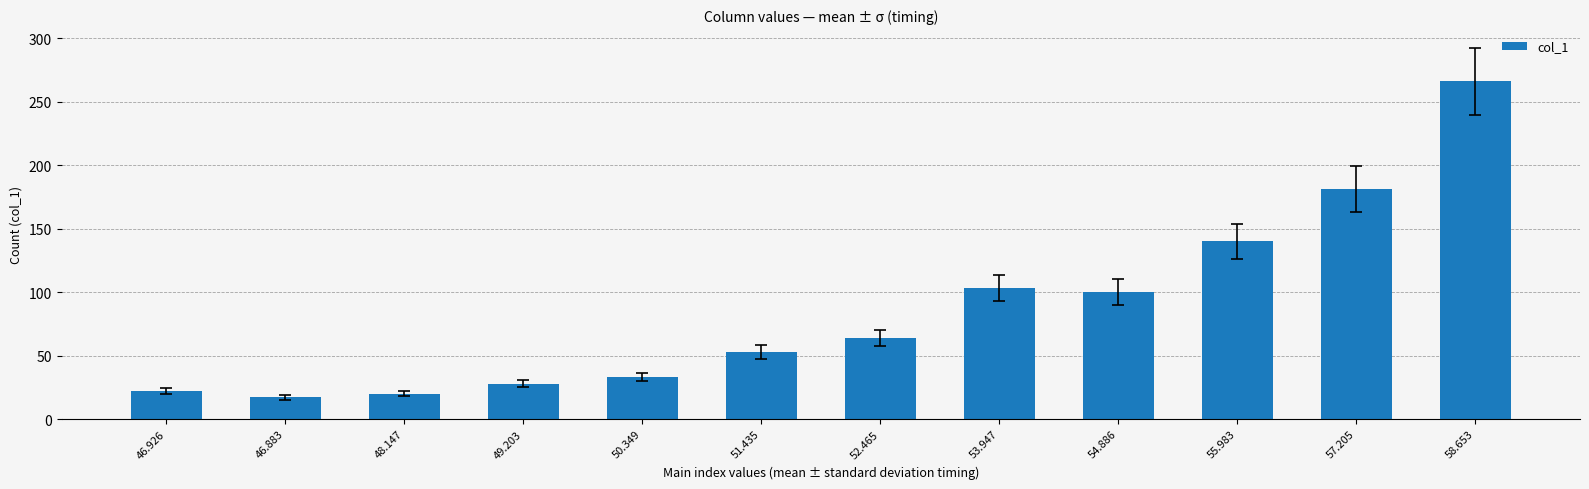

What is the label of the 12th bar from the left?

58.653